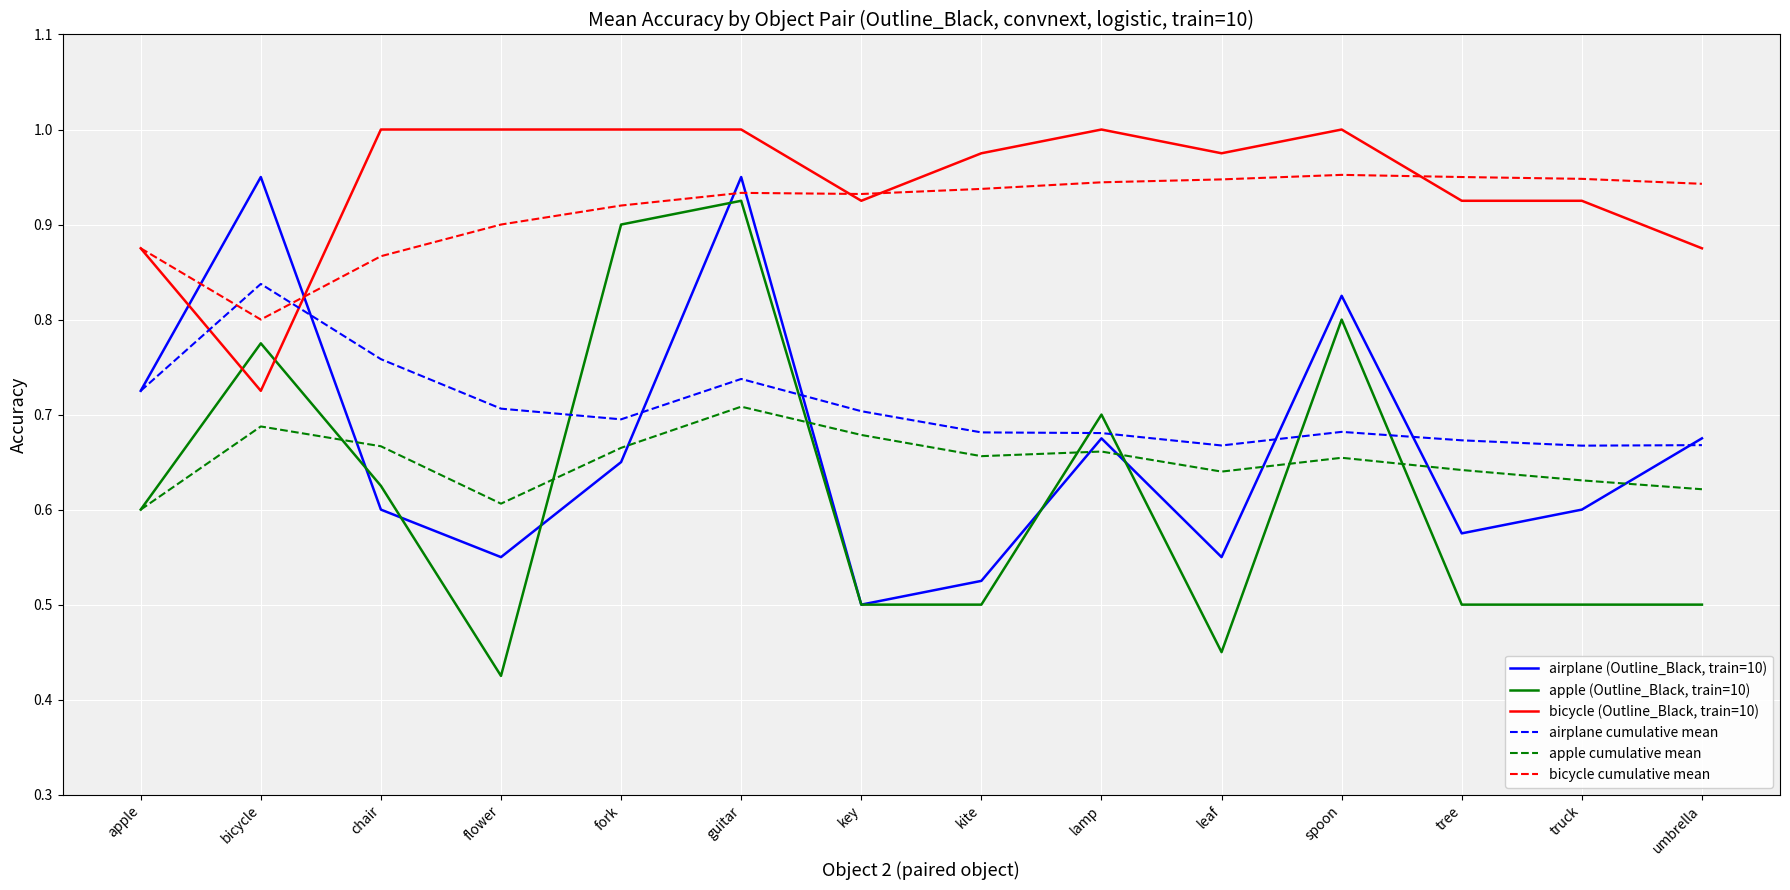

At which category does apple cumulative mean reach its first local valley?

flower